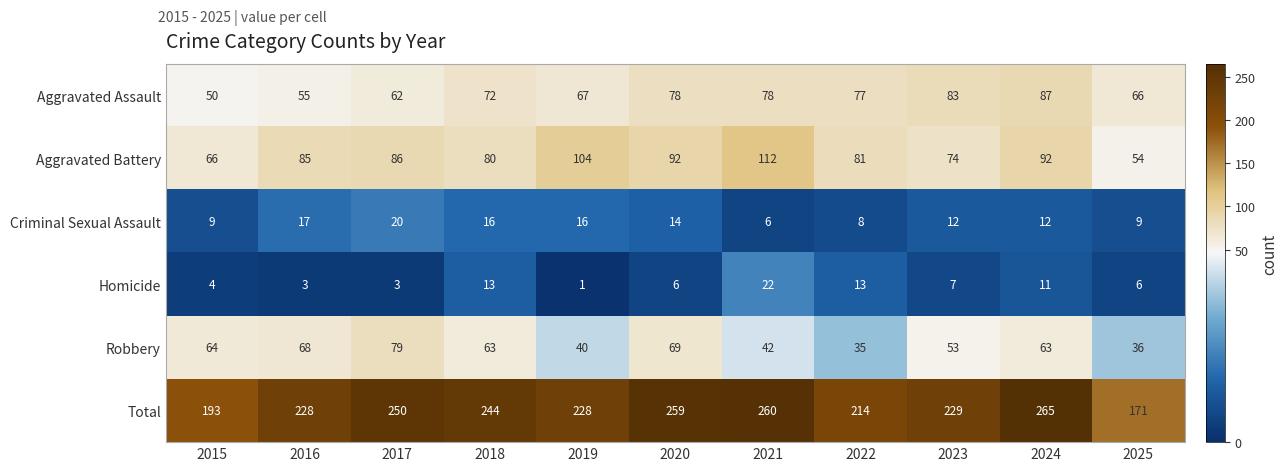

Which series changed the most between 2016 and 2021?

Total